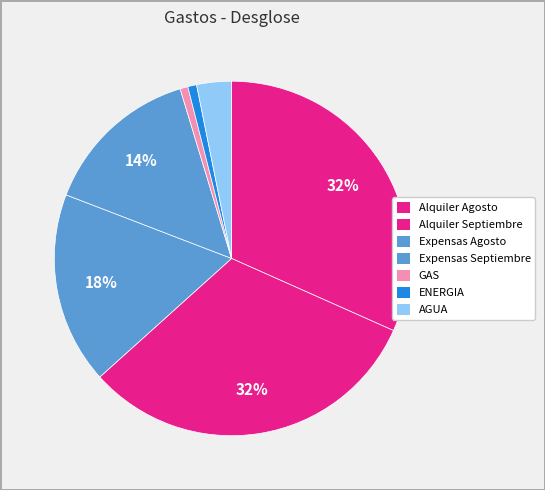

True or false: Expensas Septiembre accounts for 14% of the total.

True